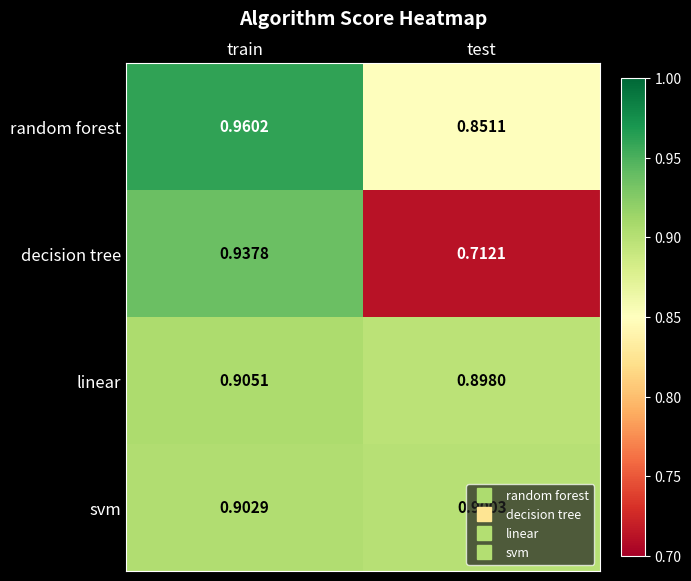

Count the number of categories in the chart.

2